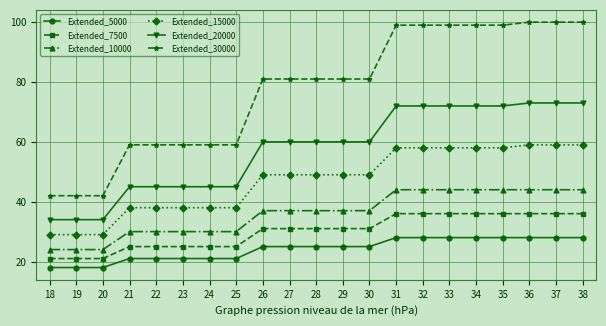

True or false: Extended_20000 has a value of 31 at 21.

False